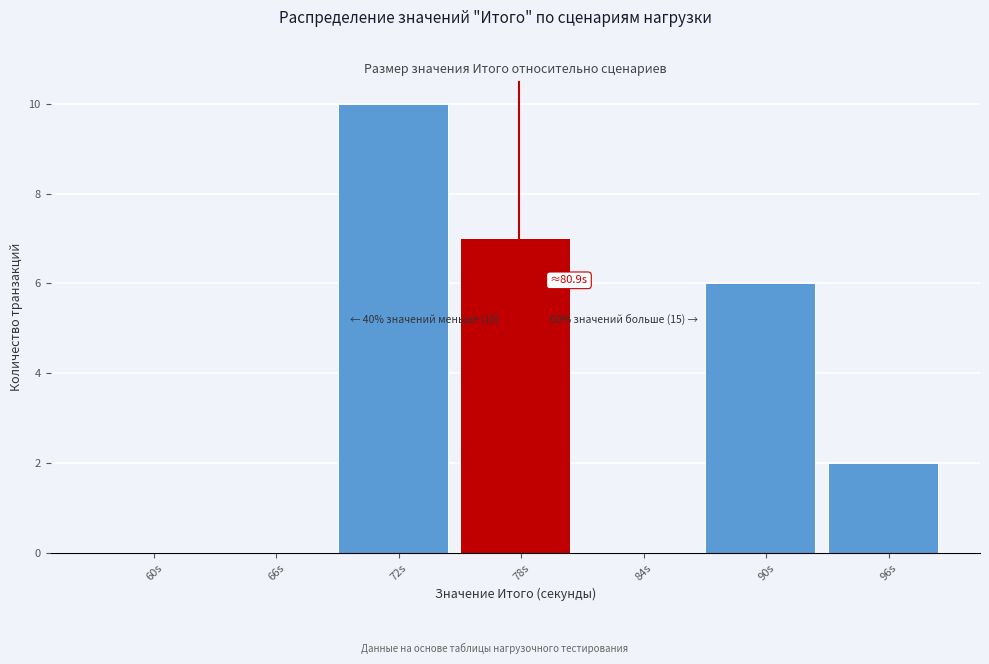

Reading left to right, extract all data points from this chart.

60s=0	66s=0	72s=10	78s=7	84s=0	90s=6	96s=2